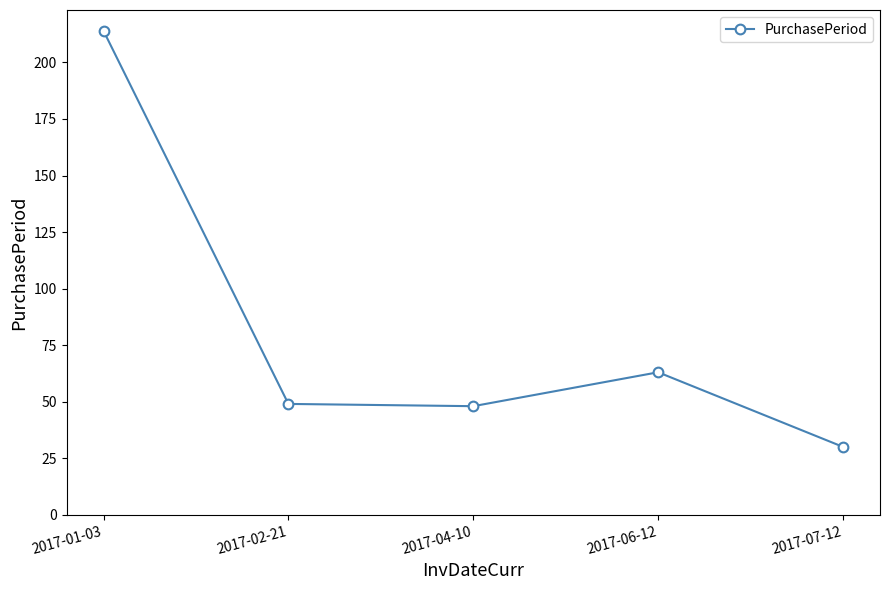

Approximately how many times larger is the value at 2017-04-10 compared to 2017-02-21?

1.0